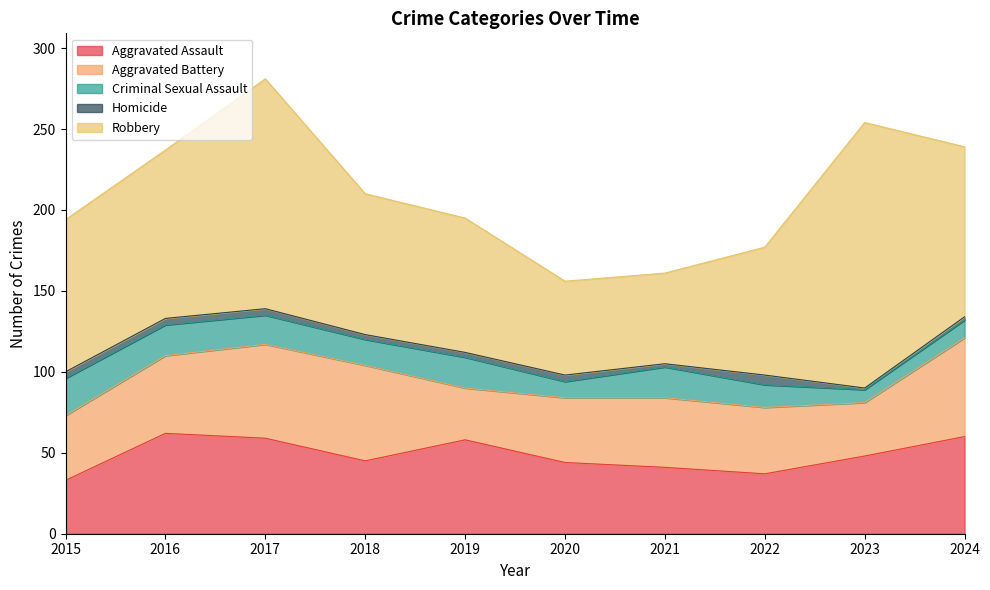

What is the greatest value displayed?

164